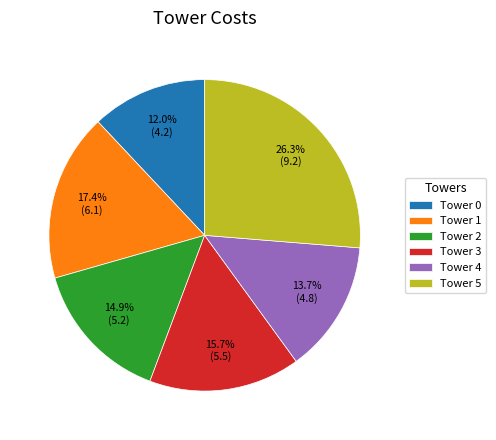

To the nearest percent, what portion does Tower 0 represent?

12%